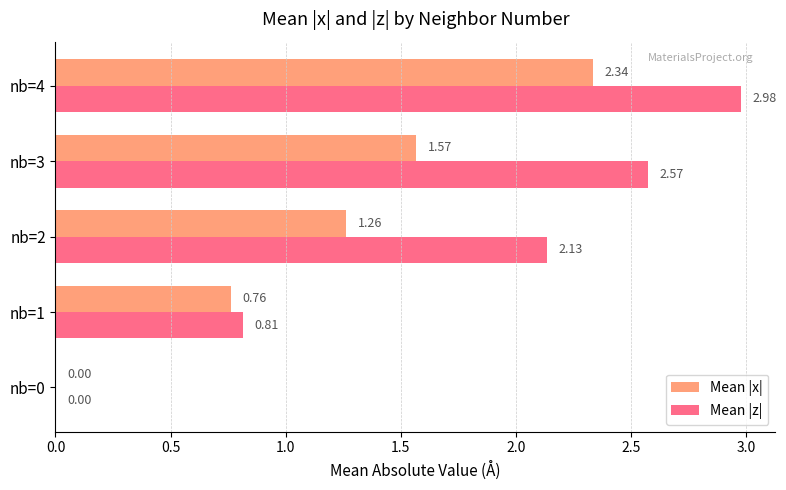

Between nb=0 and nb=3, which series saw the biggest shift?

Mean |z|